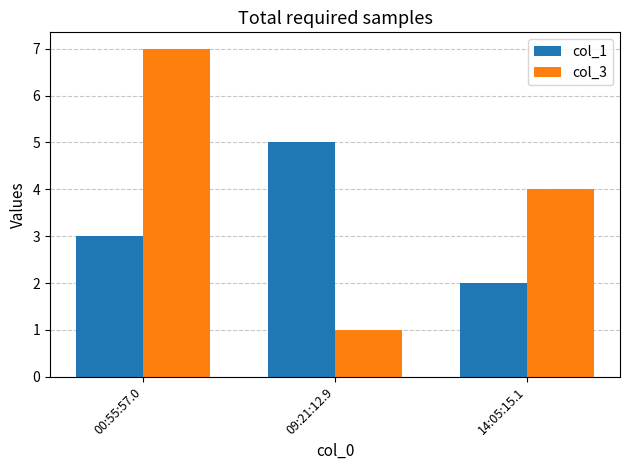

List the series in order of their peak value, lowest first.

col_1, col_3